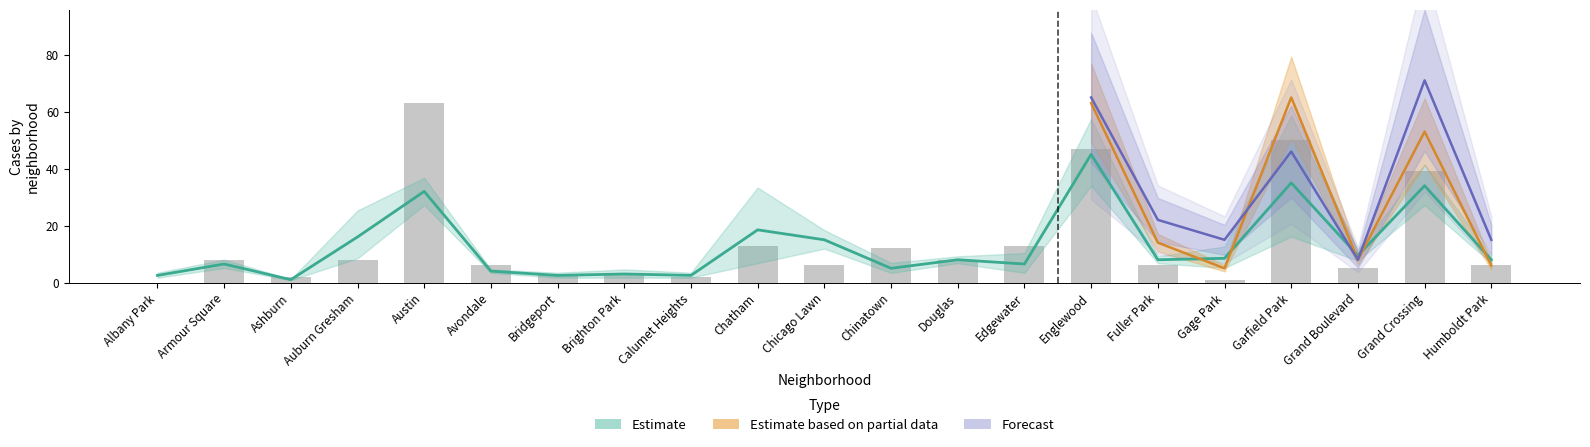

True or false: 2021 has a value of 2 at 6.

False